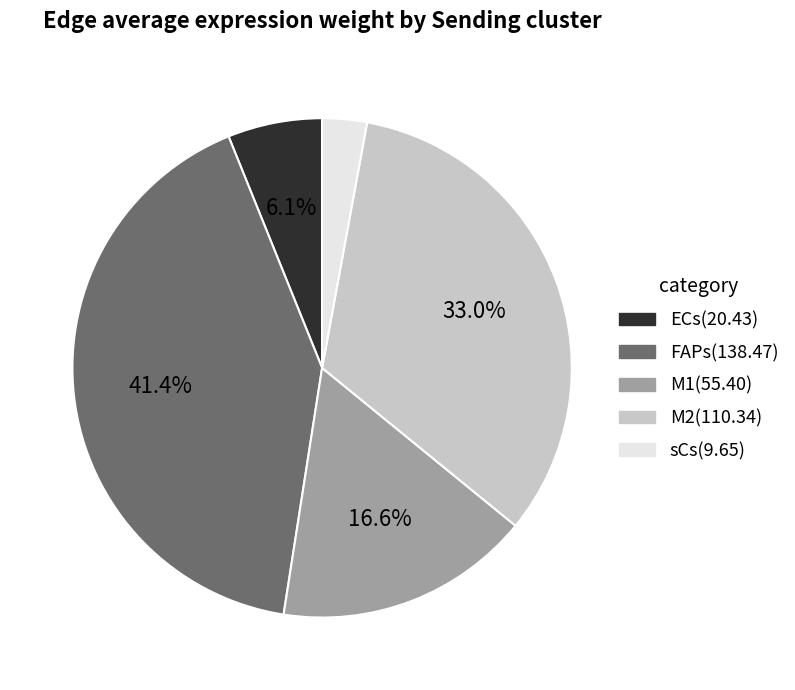

What percentage do ECs and M1 together represent?

22.7%